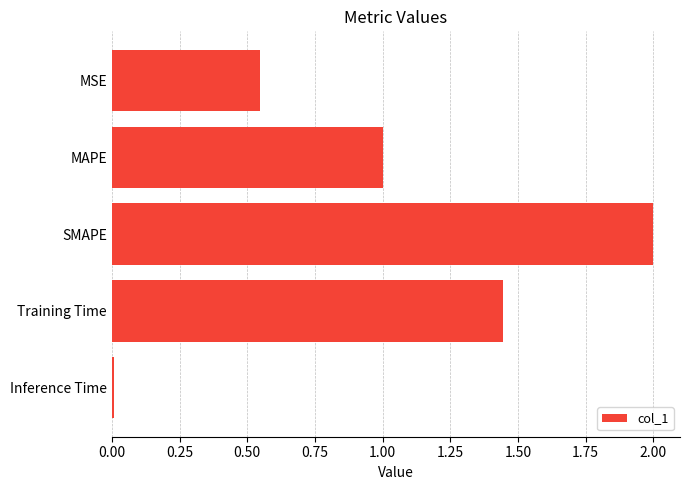

What is the label of the 5th bar from the bottom?

MSE